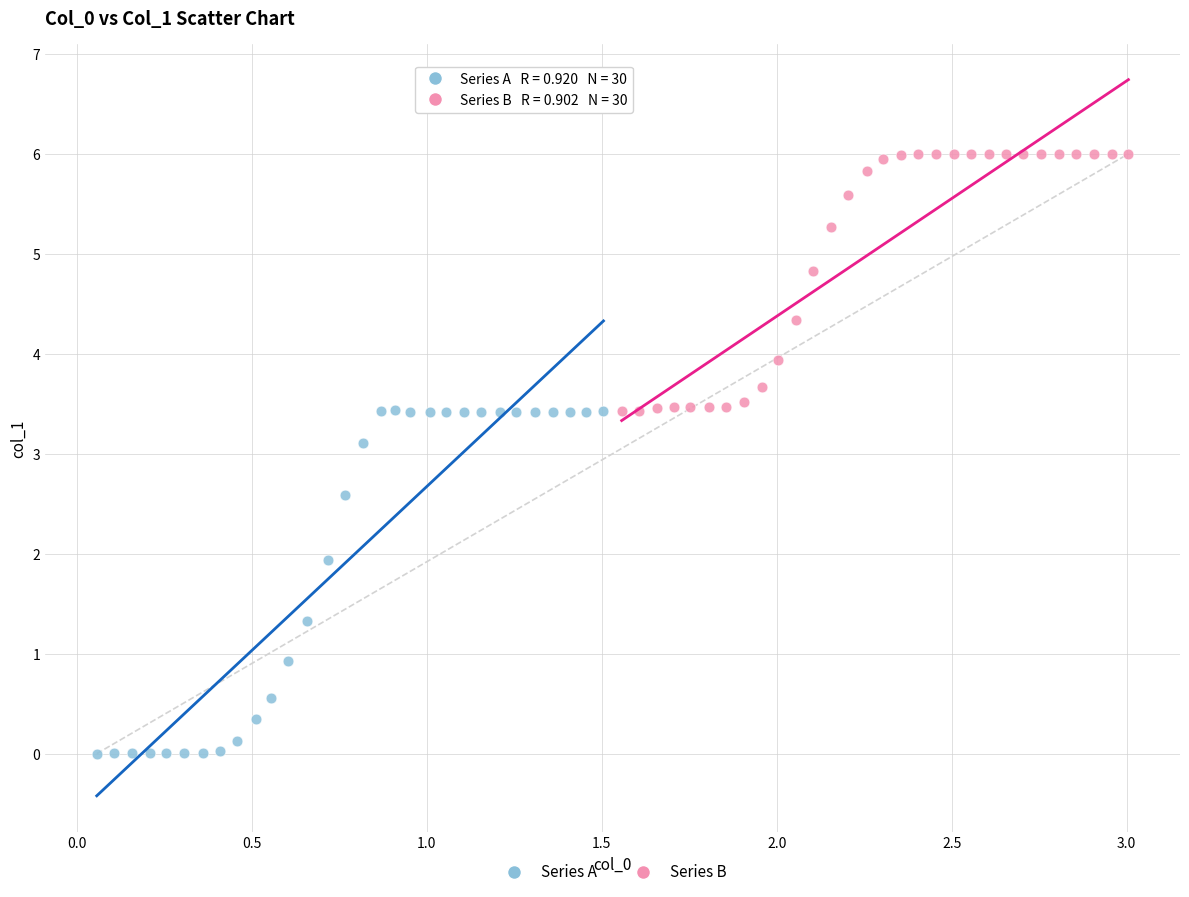

Which series contains the highest Y value?

Series B